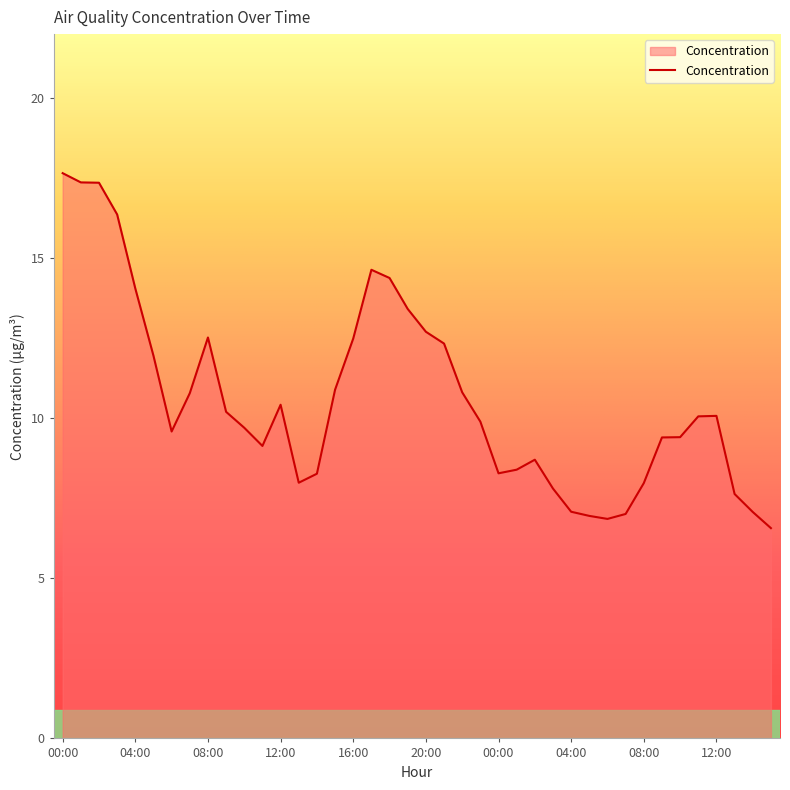

What is the maximum value shown in the chart?

17.7